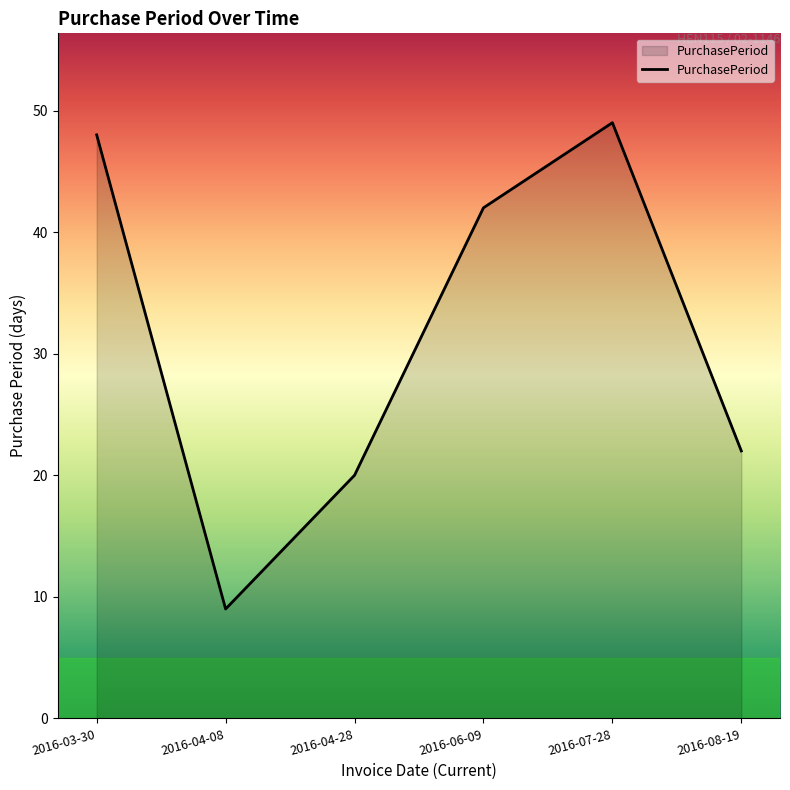

What position from the right is 2016-07-28?

2